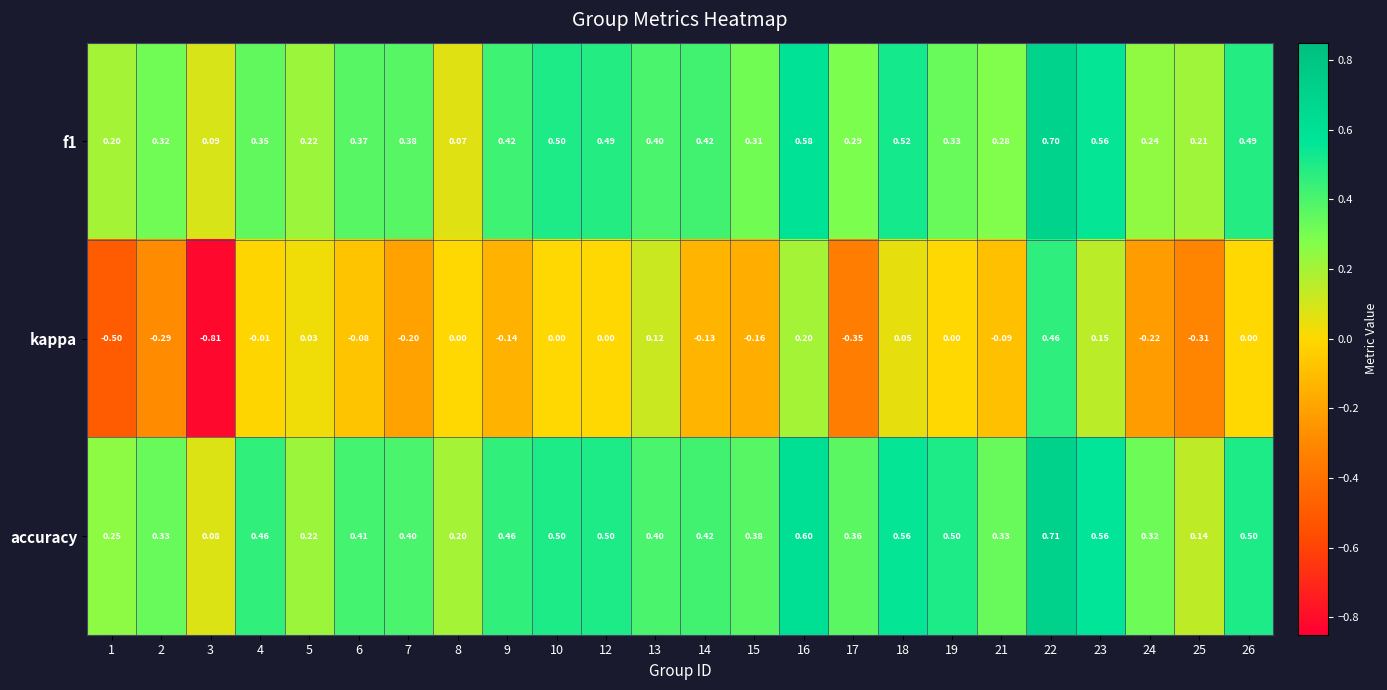

Count the number of categories in the chart.

24